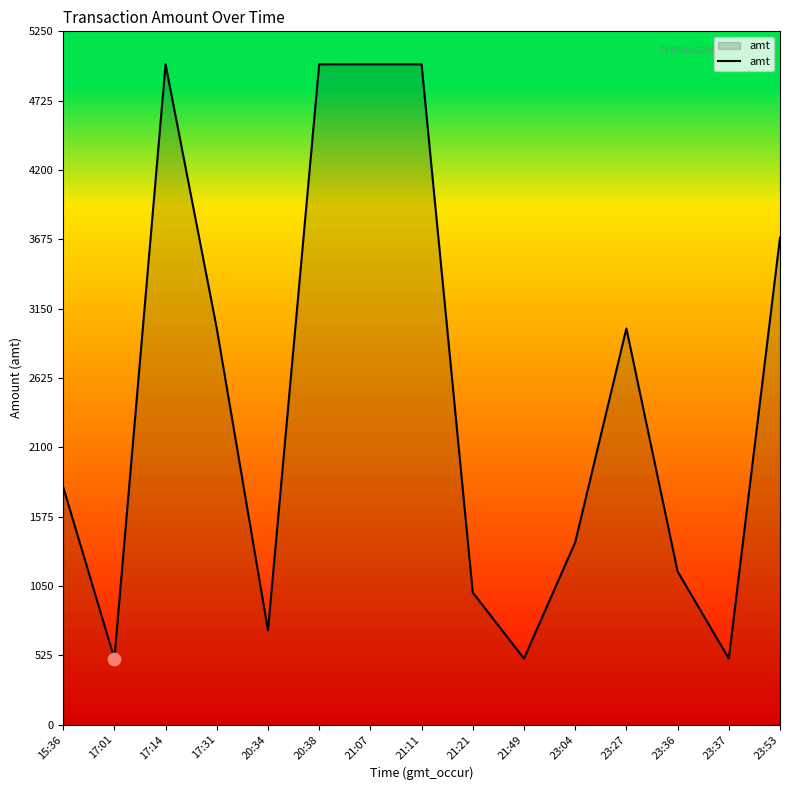

What is the change in value from 21:11 to 23:36?

-3840.0